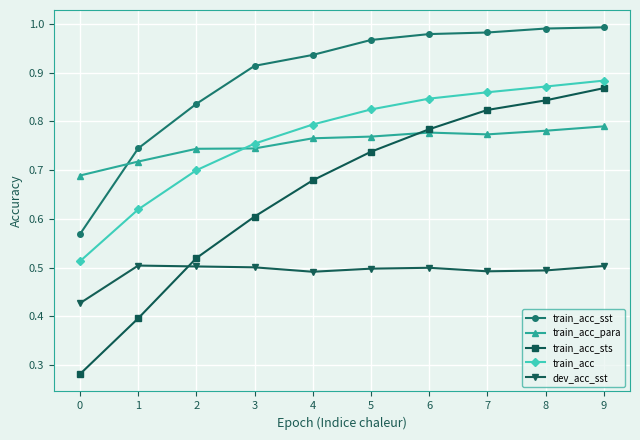

Is this an area chart (filled region under the line)?

No